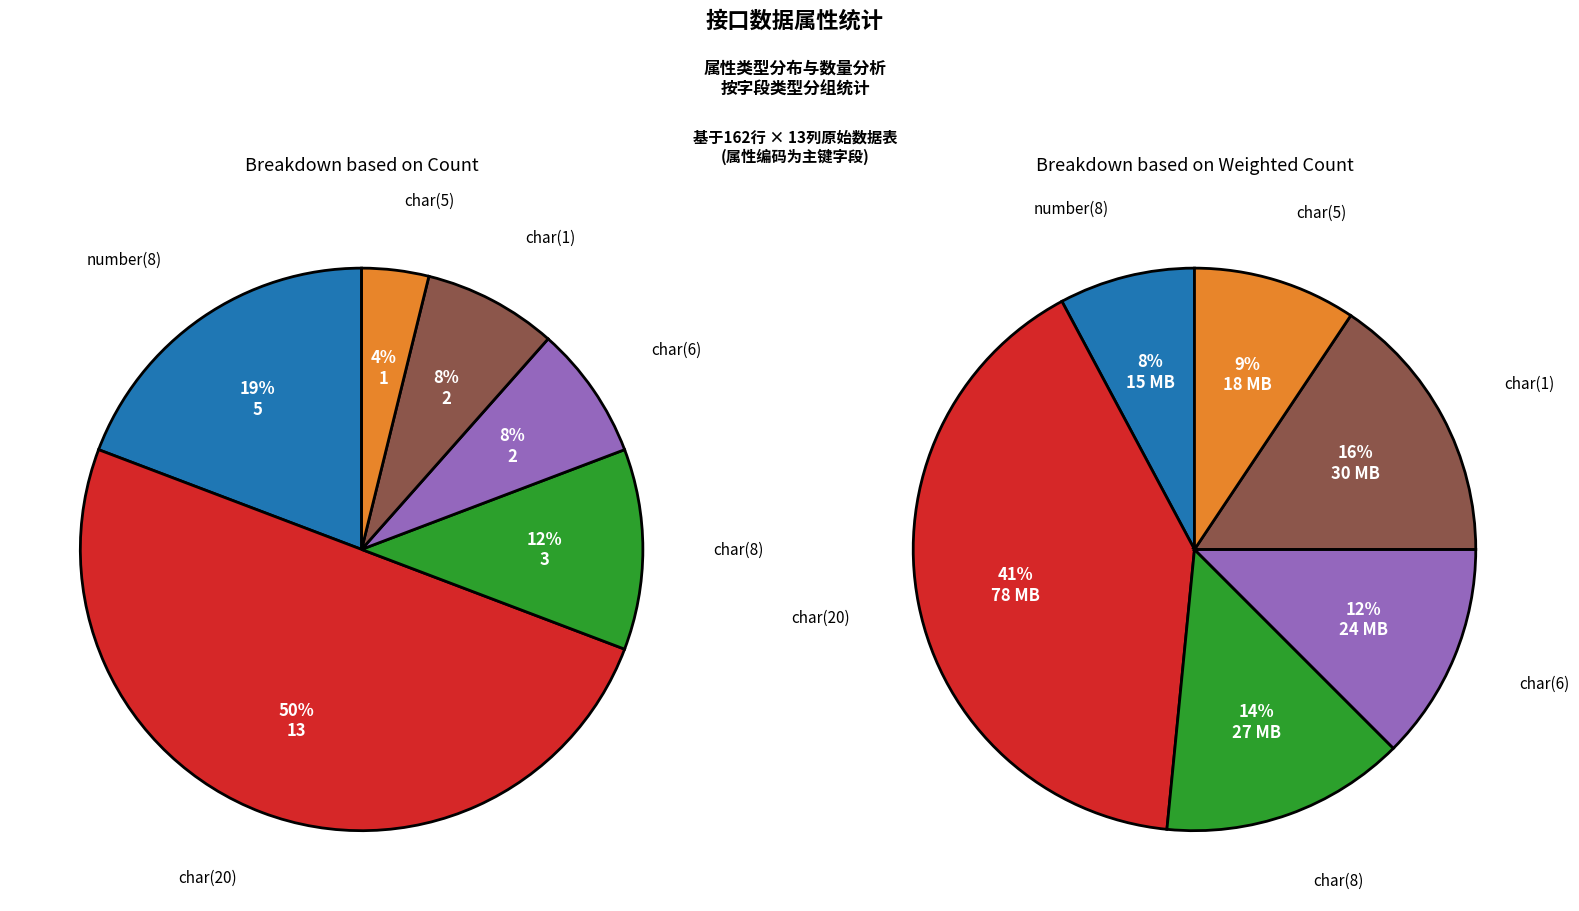

To the nearest percent, what percentage of the pie is number(8)?

19%